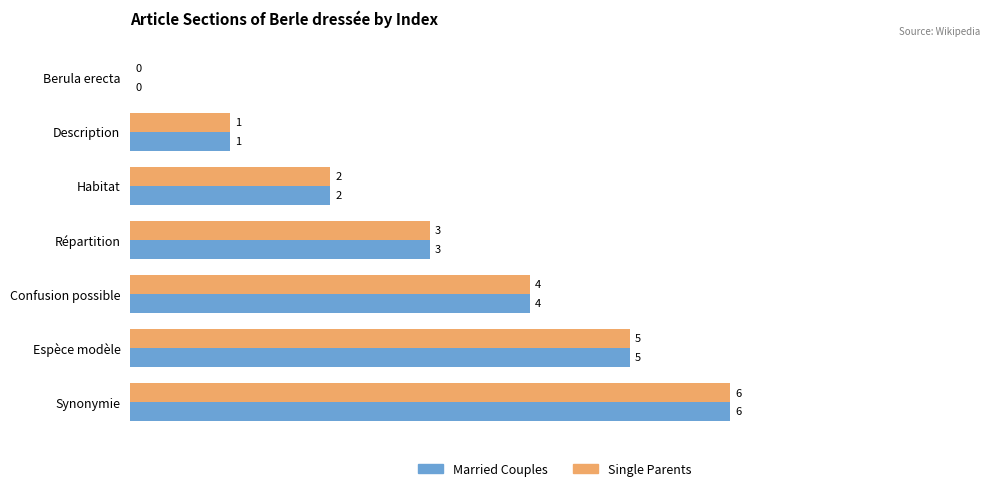

What is the approximate value of Single Parents at Confusion possible?

4